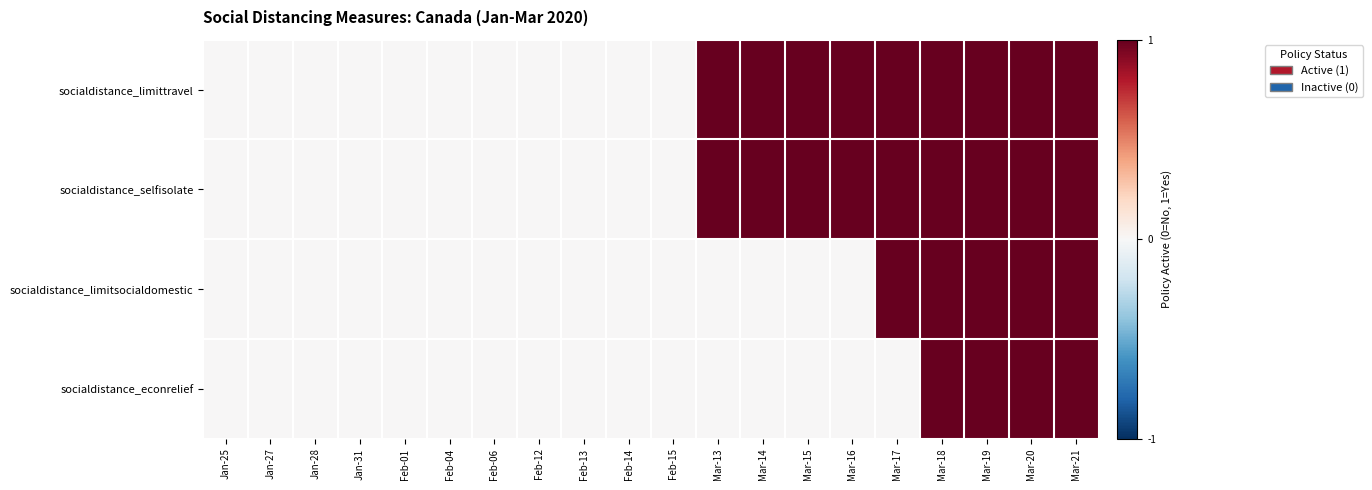

Which series has the largest total across all categories?

socialdistance_limittravel